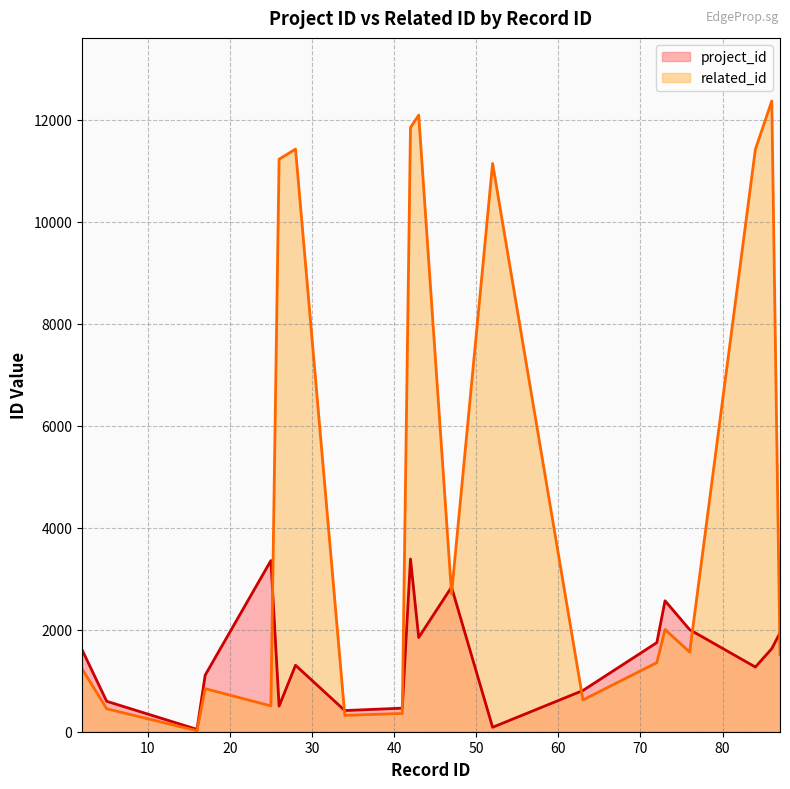

What is the smallest value displayed?

19